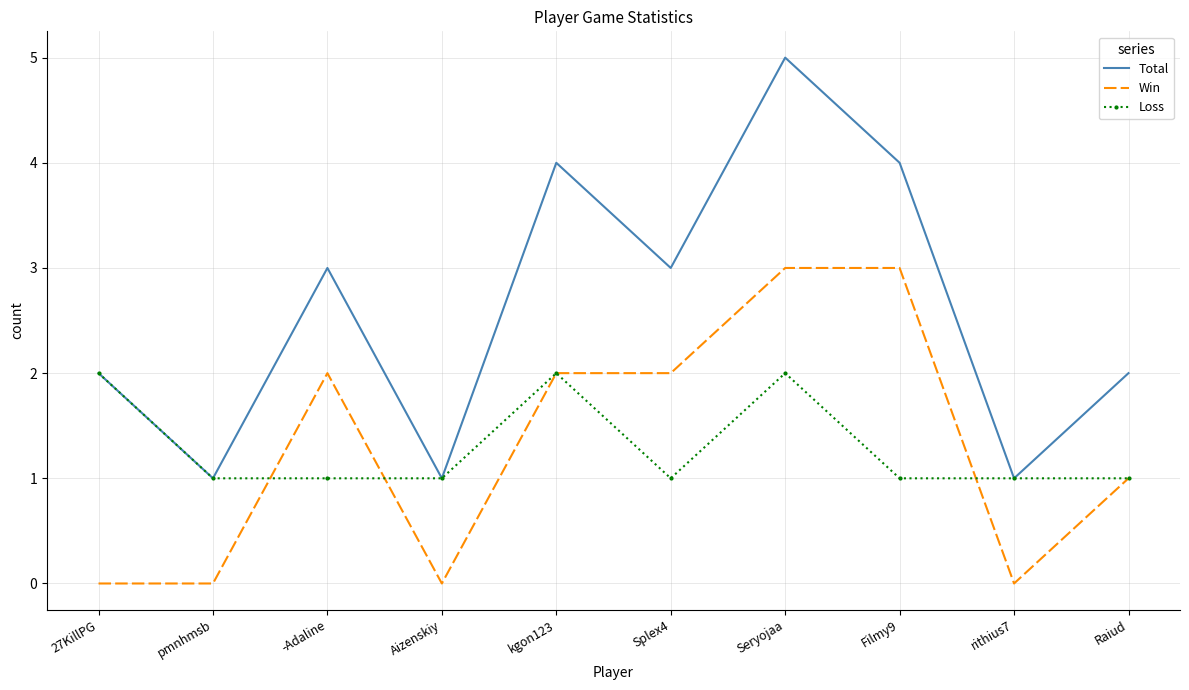

Which series has the largest range (max minus min)?

Total